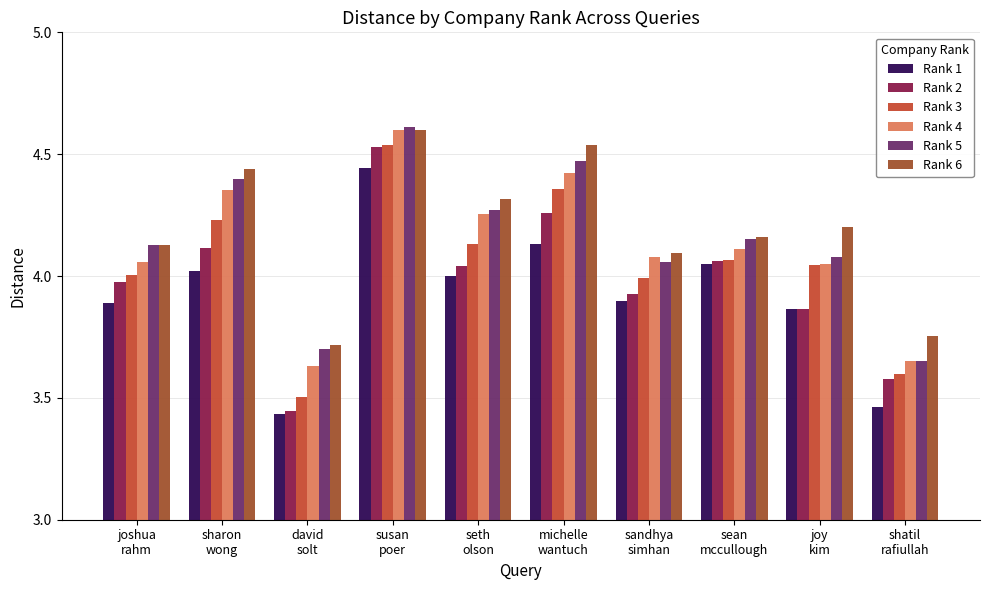

What position from the right is sandhya
simhan?

4